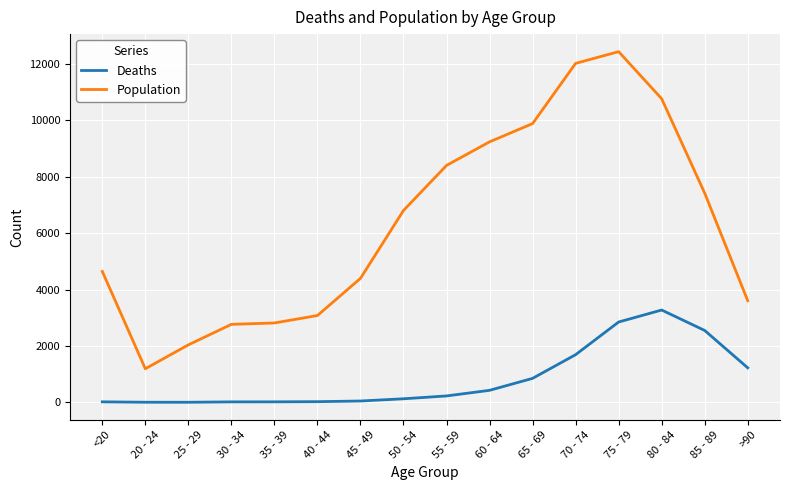

What is the highest value of the Deaths series?

3273